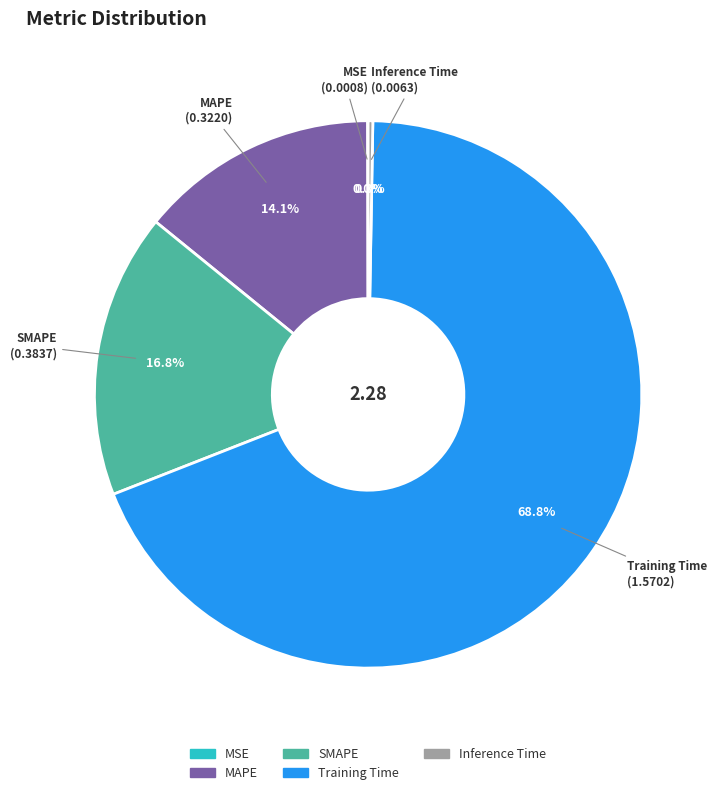

Is the sum of MAPE and Training Time greater than half?

Yes